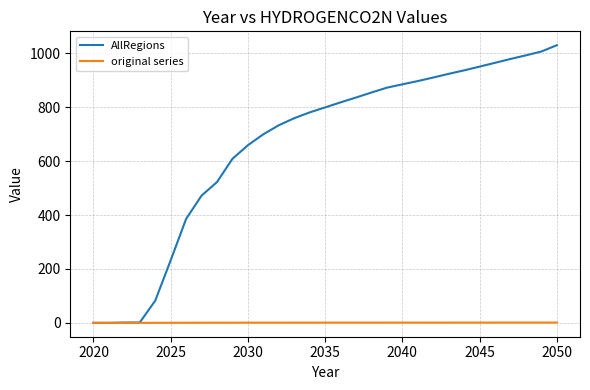

What is the greatest value displayed?

1030.6